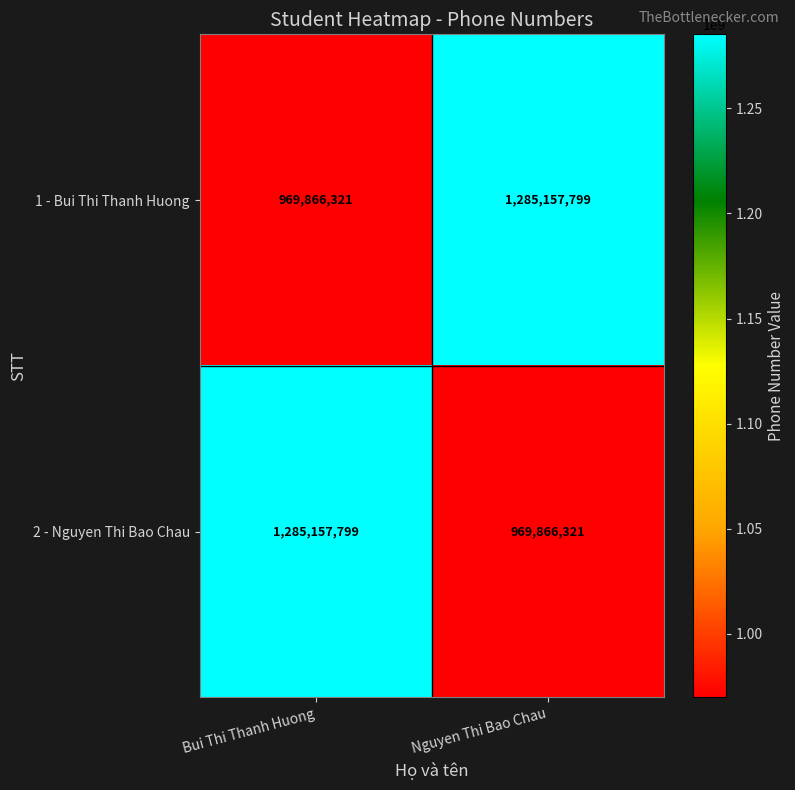

Is the value of 1 - Bui Thi Thanh Huong at Nguyen Thi Bao Chau greater than the value of 2 - Nguyen Thi Bao Chau at Nguyen Thi Bao Chau?

Yes